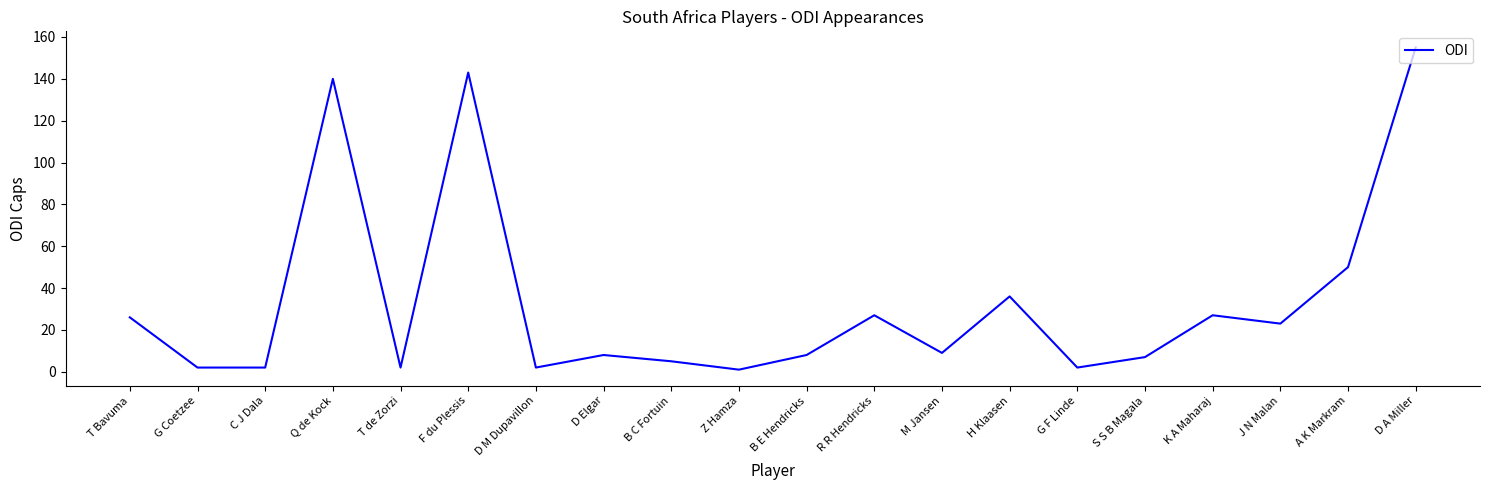

How many values are below 9?

10